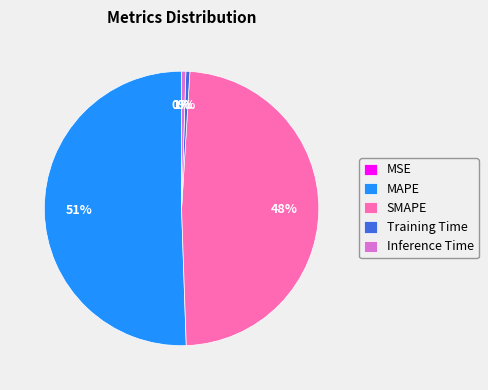

To the nearest percent, what portion does SMAPE represent?

48%